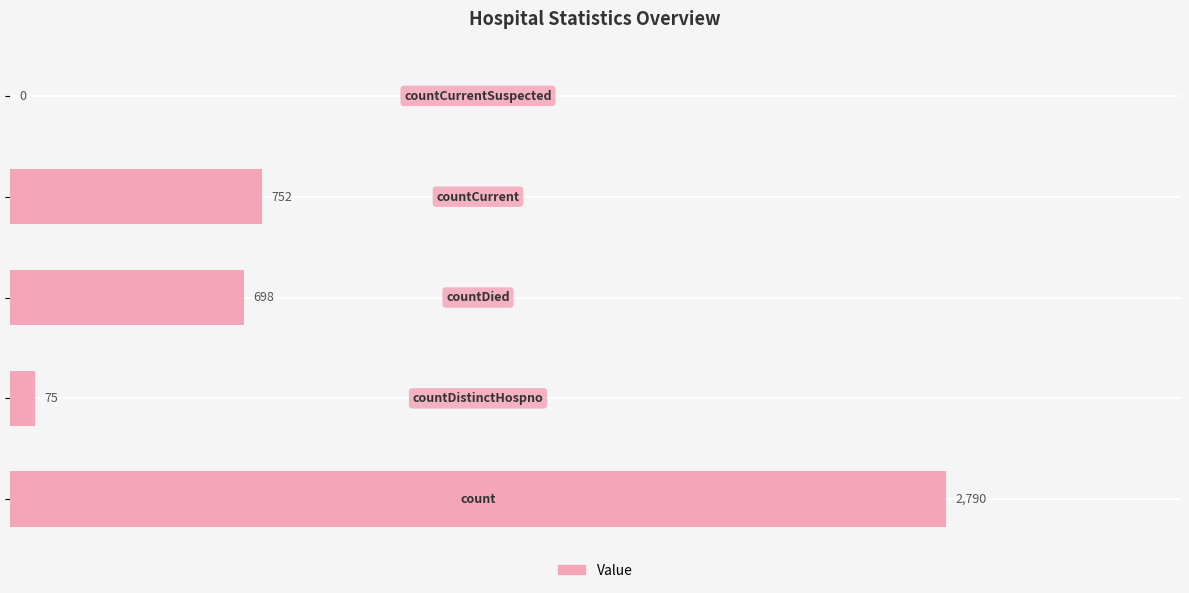

Are the bars horizontal?

Yes